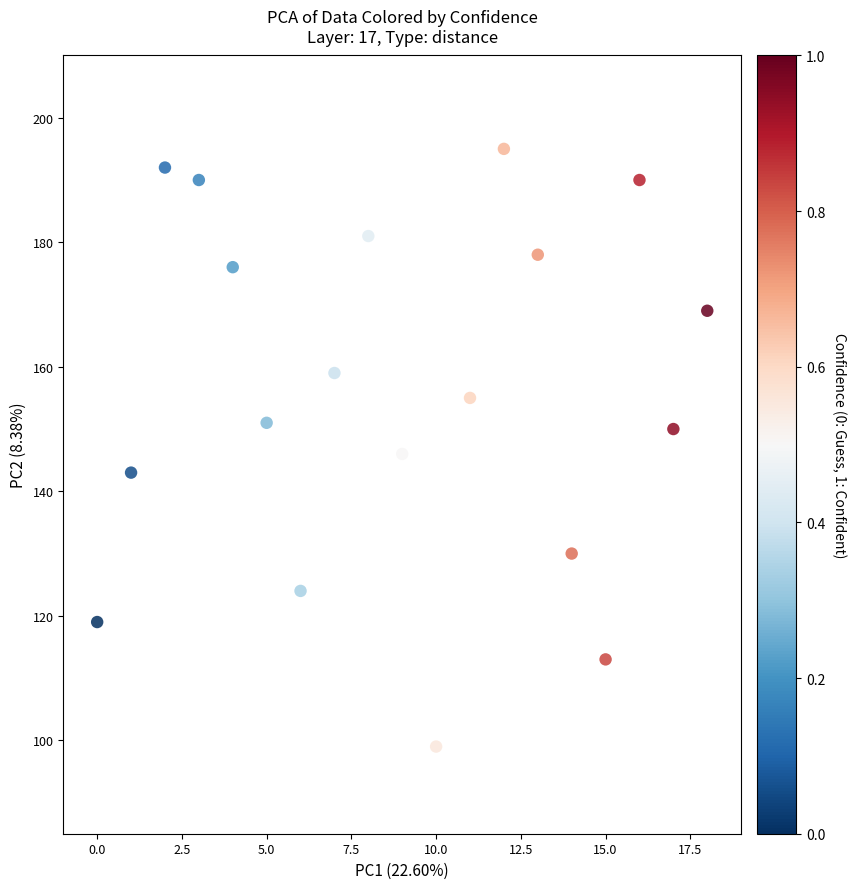

What is the range of Y values (max minus min)?

96